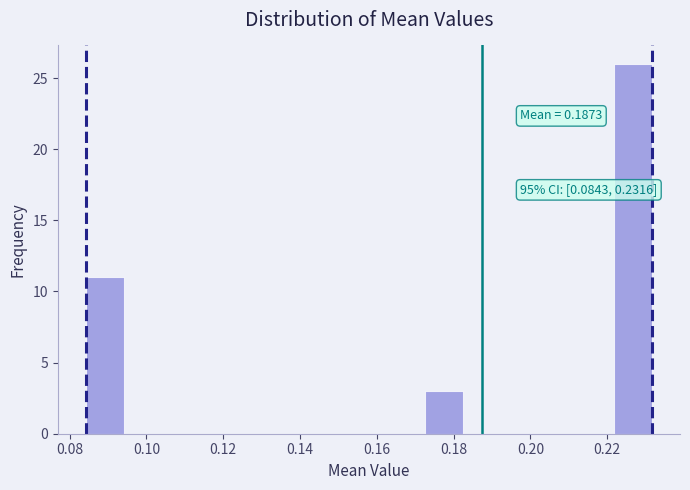

Over which range of the x-axis is the bar tallest?

0.222 to 0.232